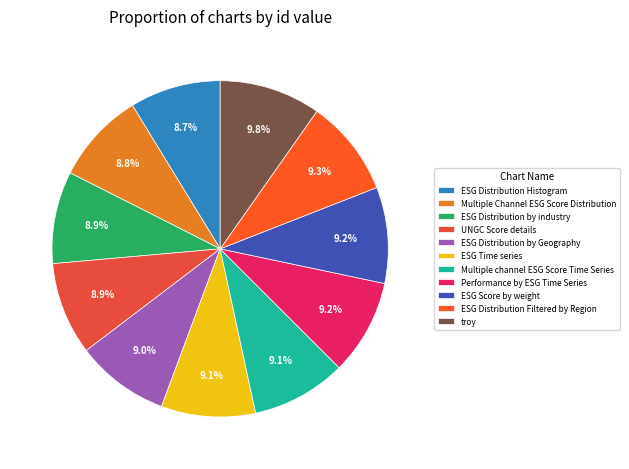

How many slices are in this pie chart?

11